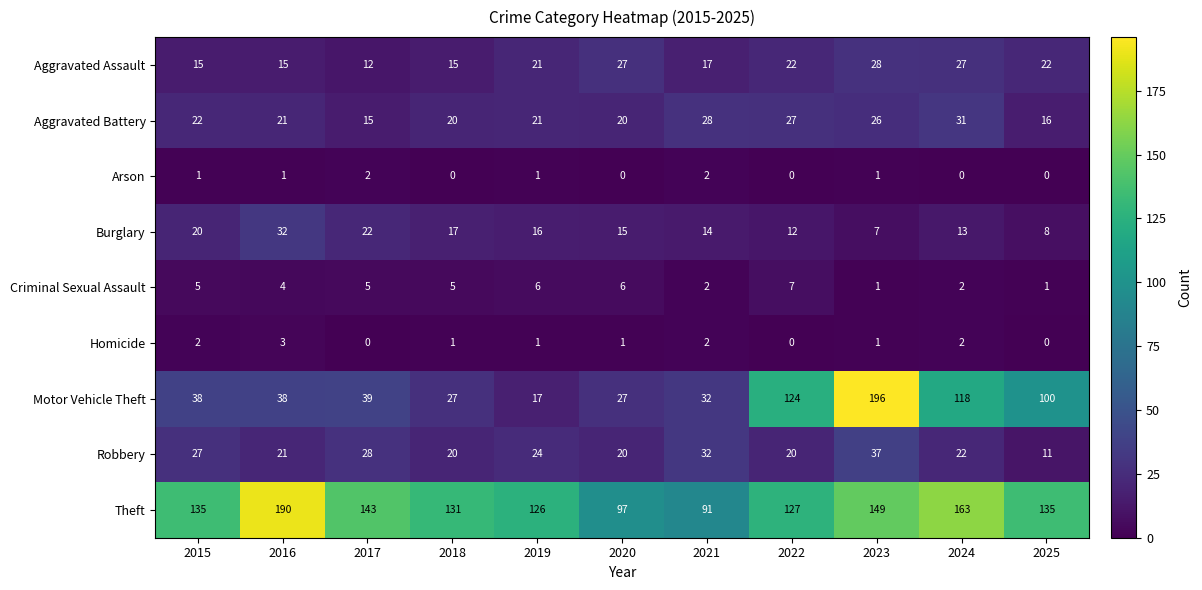

Between 2020 and 2022, which series saw the biggest shift?

Motor Vehicle Theft